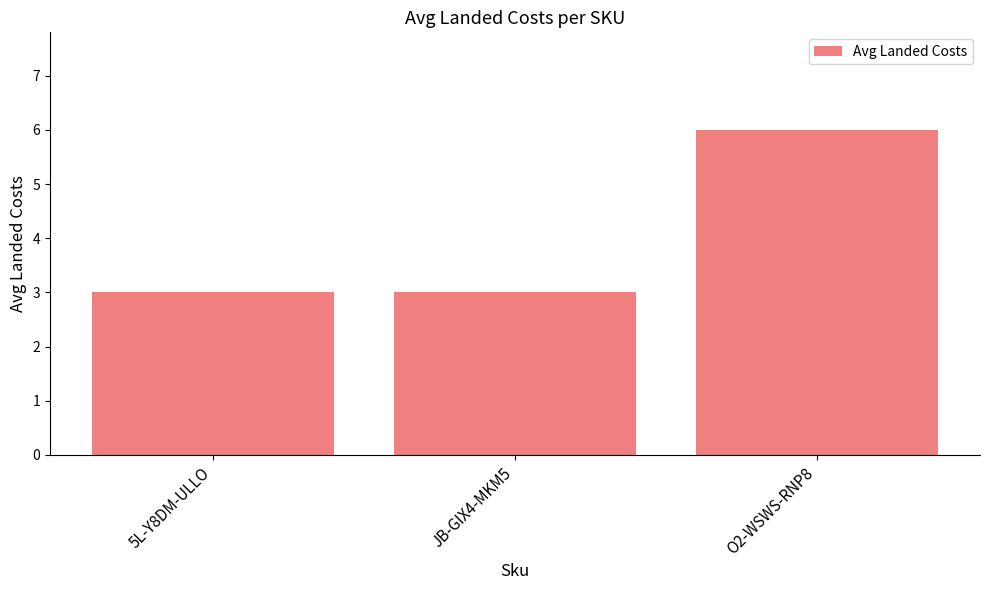

Are the bars horizontal?

No